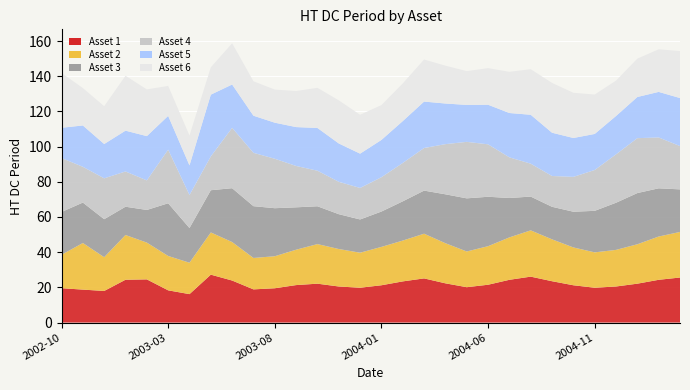

Reading left to right, what are all the values shown in this chart?

Asset 1: 2002-10-28=19.5	2002-11-25=18.7	2002-12-23=18.0	2003-01-27=24.3	2003-02-24=24.5	2003-03-31=18.3	2003-04-28=16.2	2003-05-23=27.2	2003-06-23=23.9	2003-07-28=18.9	2003-08-25=19.5	2003-09-22=21.3	2003-10-20=22.1	2003-11-17=20.5	2003-12-15=19.8	2004-01-12=21.2	2004-02-09=23.4	2004-03-08=25.1	2004-04-05=22.3	2004-05-03=20.1	2004-06-07=21.5	2004-07-05=24.3	2004-08-02=26.1	2004-09-06=23.5	2004-10-04=21.2	2004-11-01=19.8	2004-12-06=20.5	2005-01-03=22.1	2005-02-07=24.3	2005-03-07=25.6
Asset 2: 2002-10-28=19.0	2002-11-25=26.5	2002-12-23=19.2	2003-01-27=25.4	2003-02-24=20.9	2003-03-31=19.5	2003-04-28=17.9	2003-05-23=24.0	2003-06-23=21.9	2003-07-28=17.9	2003-08-25=18.2	2003-09-22=20.1	2003-10-20=22.5	2003-11-17=21.3	2003-12-15=19.9	2004-01-12=21.8	2004-02-09=23.2	2004-03-08=25.4	2004-04-05=22.8	2004-05-03=20.3	2004-06-07=21.9	2004-07-05=24.1	2004-08-02=26.3	2004-09-06=23.8	2004-10-04=21.5	2004-11-01=20.1	2004-12-06=20.8	2005-01-03=22.4	2005-02-07=24.6	2005-03-07=25.9
Asset 3: 2002-10-28=24.3	2002-11-25=23.0	2002-12-23=21.6	2003-01-27=16.1	2003-02-24=18.6	2003-03-31=29.9	2003-04-28=19.7	2003-05-23=24.0	2003-06-23=30.6	2003-07-28=29.4	2003-08-25=27.3	2003-09-22=24.1	2003-10-20=21.5	2003-11-17=19.8	2003-12-15=18.9	2004-01-12=20.1	2004-02-09=22.3	2004-03-08=24.5	2004-04-05=27.8	2004-05-03=30.2	2004-06-07=28.1	2004-07-05=22.4	2004-08-02=19.2	2004-09-06=18.5	2004-10-04=20.3	2004-11-01=23.6	2004-12-06=26.8	2005-01-03=29.1	2005-02-07=27.4	2005-03-07=24.2
Asset 4: 2002-10-28=30.6	2002-11-25=20.3	2002-12-23=23.2	2003-01-27=20.0	2003-02-24=16.8	2003-03-31=30.5	2003-04-28=18.8	2003-05-23=19.2	2003-06-23=34.3	2003-07-28=30.3	2003-08-25=28.1	2003-09-22=23.5	2003-10-20=20.2	2003-11-17=18.4	2003-12-15=17.9	2004-01-12=19.5	2004-02-09=21.8	2004-03-08=24.2	2004-04-05=28.5	2004-05-03=32.1	2004-06-07=29.8	2004-07-05=23.1	2004-08-02=18.7	2004-09-06=17.5	2004-10-04=19.8	2004-11-01=23.2	2004-12-06=27.5	2005-01-03=31.2	2005-02-07=28.9	2005-03-07=24.6
Asset 5: 2002-10-28=17.2	2002-11-25=23.5	2002-12-23=19.5	2003-01-27=23.2	2003-02-24=25.2	2003-03-31=19.2	2003-04-28=16.8	2003-05-23=35.1	2003-06-23=24.6	2003-07-28=21.1	2003-08-25=20.5	2003-09-22=22.1	2003-10-20=24.3	2003-11-17=21.8	2003-12-15=19.5	2004-01-12=21.2	2004-02-09=23.8	2004-03-08=26.4	2004-04-05=23.1	2004-05-03=21.0	2004-06-07=22.5	2004-07-05=25.2	2004-08-02=27.8	2004-09-06=24.6	2004-10-04=22.1	2004-11-01=20.5	2004-12-06=21.8	2005-01-03=23.4	2005-02-07=25.9	2005-03-07=27.3
Asset 6: 2002-10-28=31.2	2002-11-25=21.2	2002-12-23=21.5	2003-01-27=31.2	2003-02-24=26.5	2003-03-31=17.0	2003-04-28=17.0	2003-05-23=15.5	2003-06-23=23.4	2003-07-28=19.6	2003-08-25=18.8	2003-09-22=20.5	2003-10-20=22.8	2003-11-17=24.5	2003-12-15=22.1	2004-01-12=19.8	2004-02-09=21.4	2004-03-08=23.9	2004-04-05=21.5	2004-05-03=19.2	2004-06-07=20.8	2004-07-05=23.4	2004-08-02=25.9	2004-09-06=28.3	2004-10-04=25.7	2004-11-01=22.4	2004-12-06=20.1	2005-01-03=21.8	2005-02-07=24.2	2005-03-07=26.7